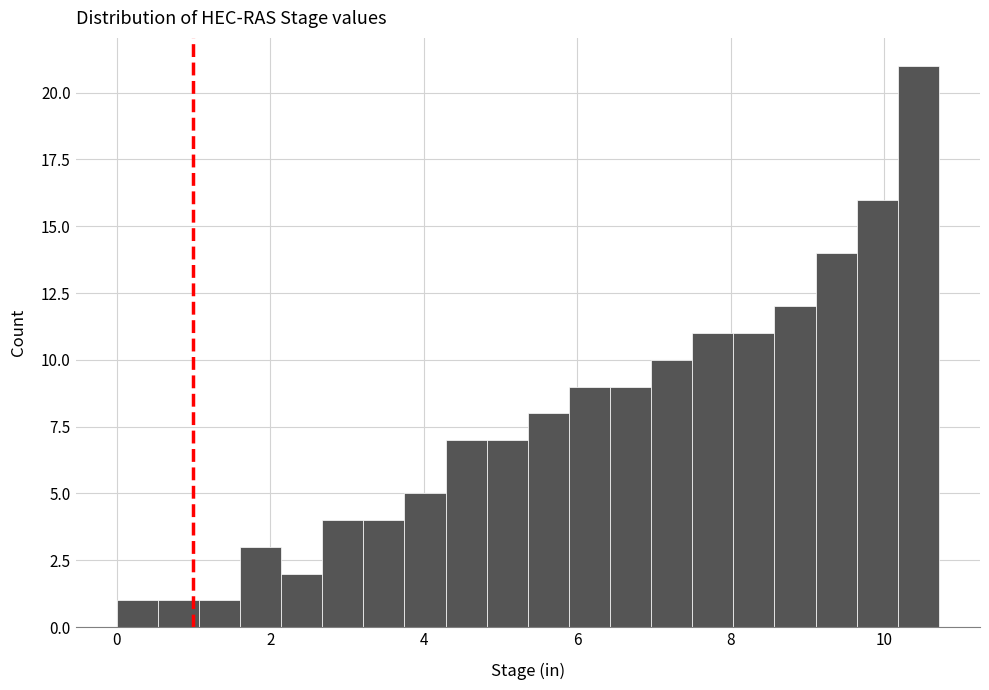

Around what value on the x-axis is the tallest bar? Give the approximate position of its centre, as read against the axis.

10.4